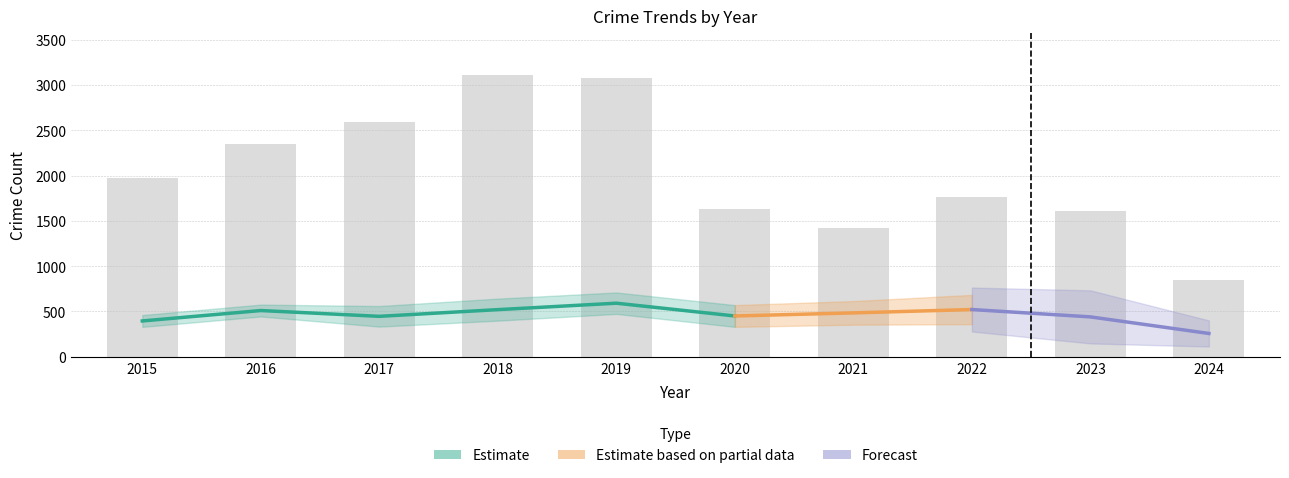

True or false: Aggravated Assault has a value of 137 at 2017.

False